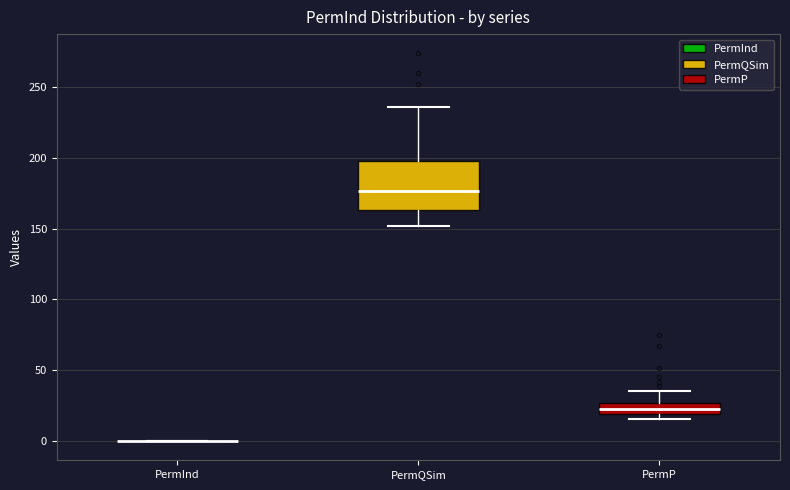

Where is the upper edge of the box for PermQSim on the y-axis? The values are not printed on the chart, so give them approximately, as read against the axis.

200